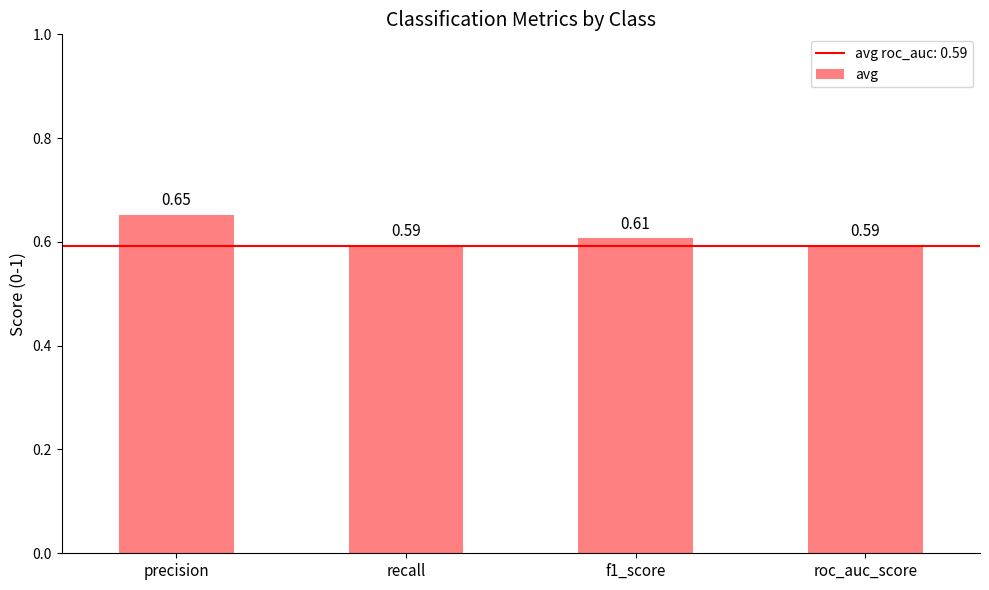

What is the change in value from precision to roc_auc_score?

-0.1